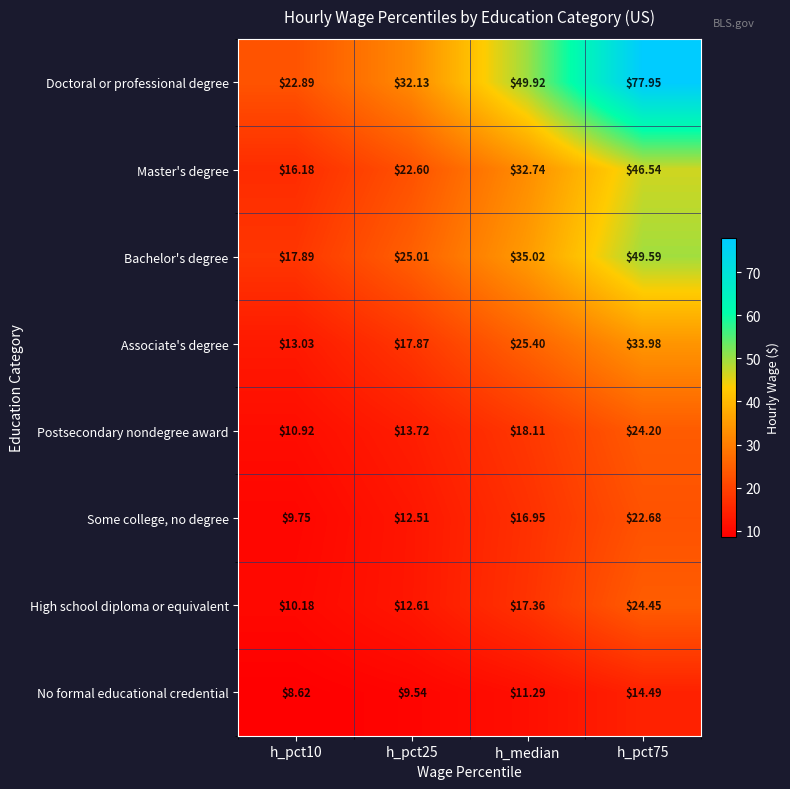

Which series changed the most between h_pct25 and h_median?

Doctoral or professional degree